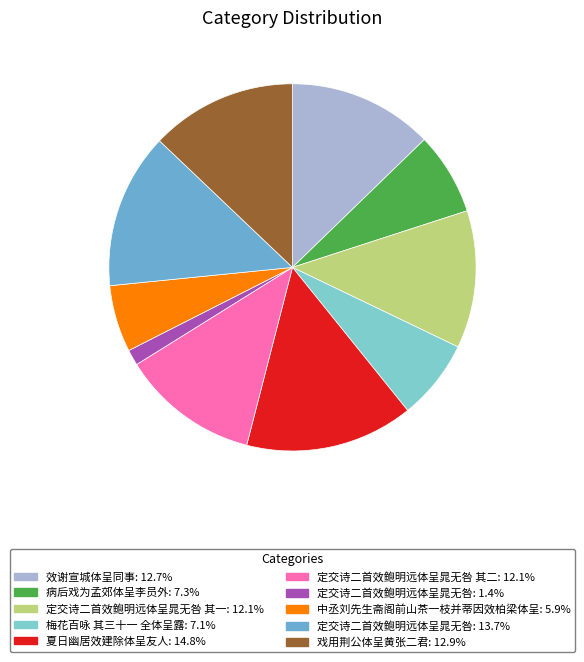

Count the number of slices in the pie.

10